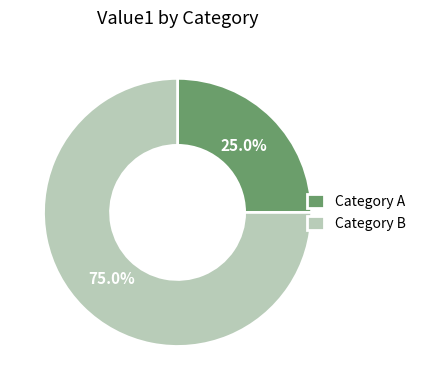

Do Category B and Category A together represent more than half of the pie?

Yes